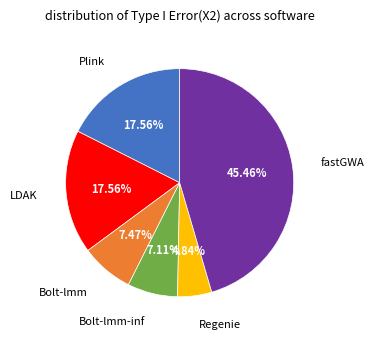

Is there a majority slice in this chart?

No